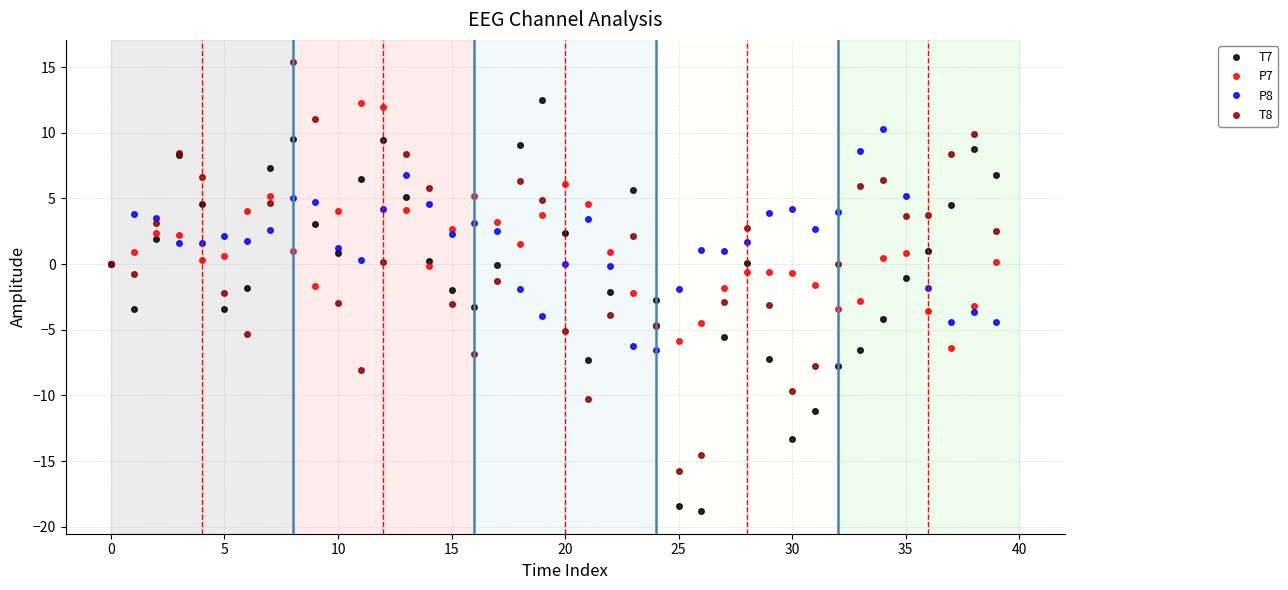

How many series are shown in this chart?

4